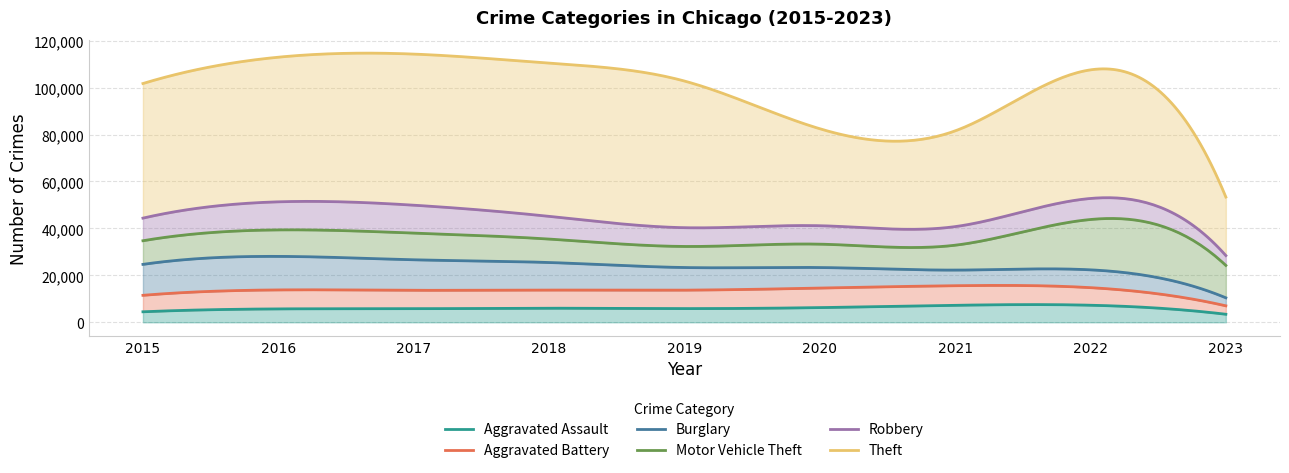

True or false: Motor Vehicle Theft and Robbery intersect in this chart.

True